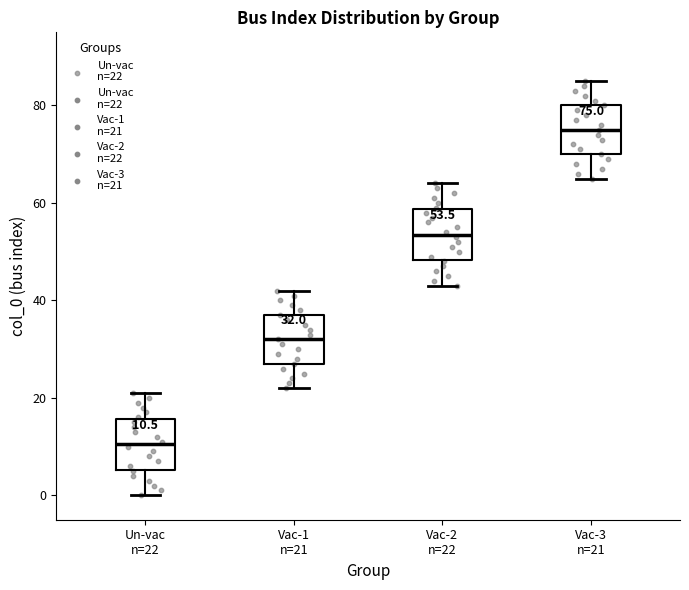

Which box's median line is the lowest?

Un-vac n=22